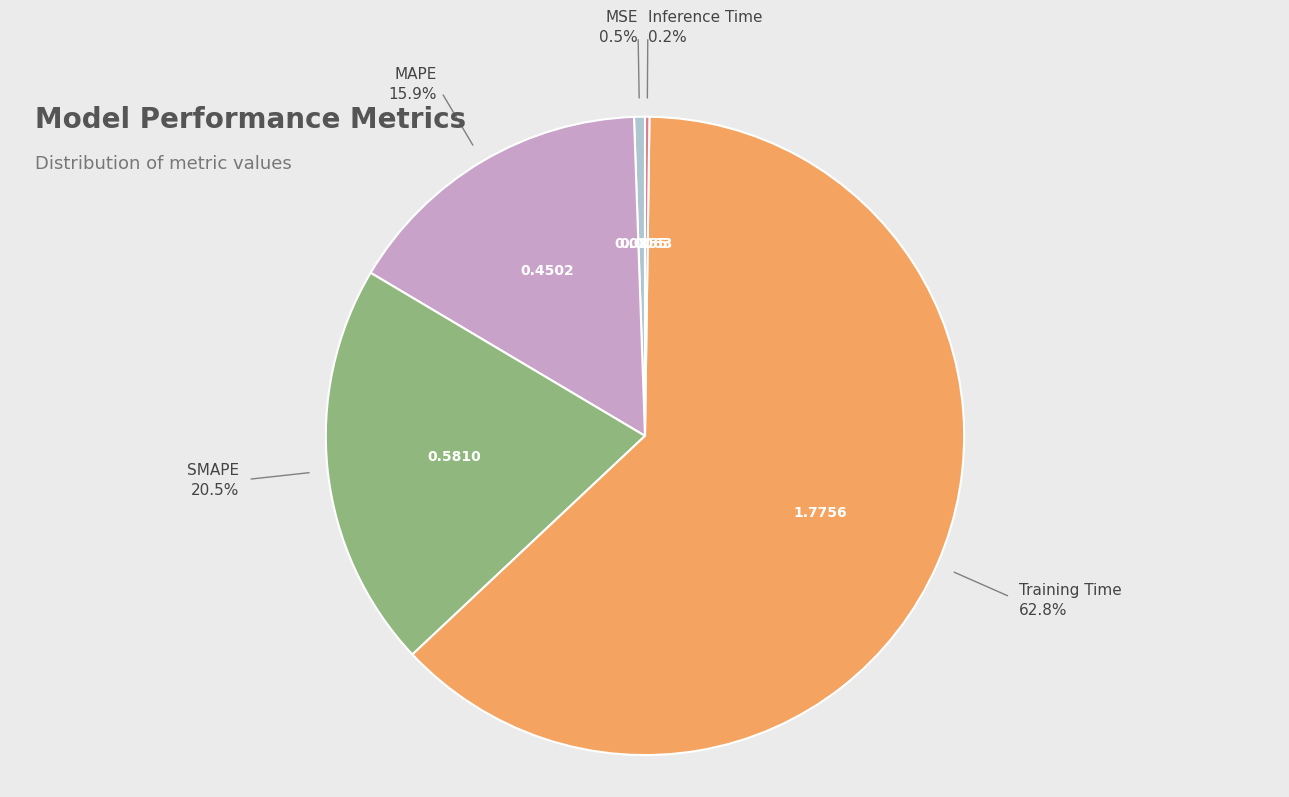

What is the largest slice in the pie chart?

Training Time